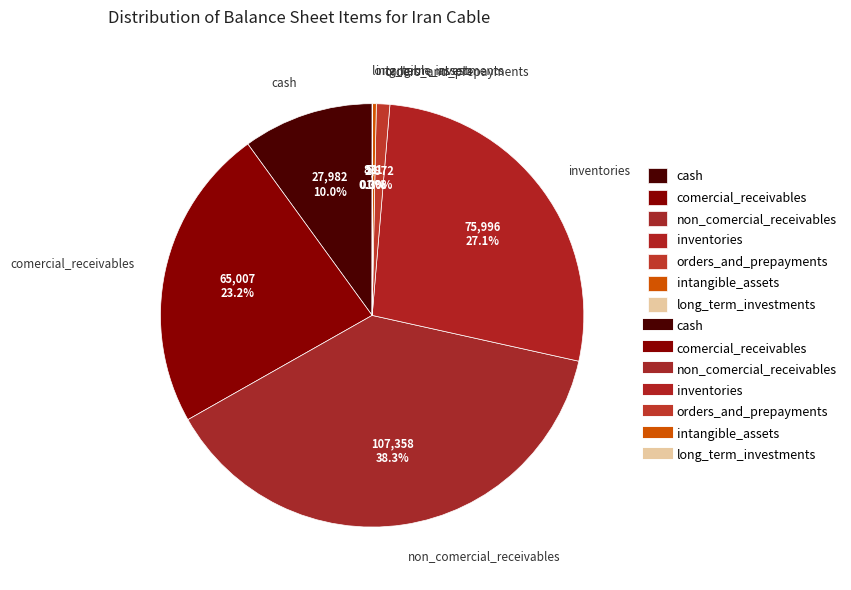

Does any single category account for the majority?

No